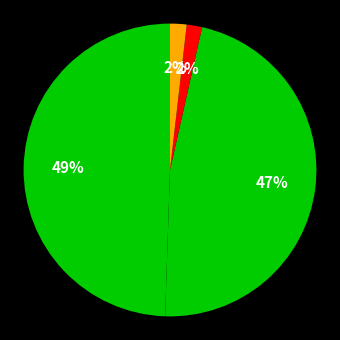

Is there any slice that represents more than half of the pie?

No